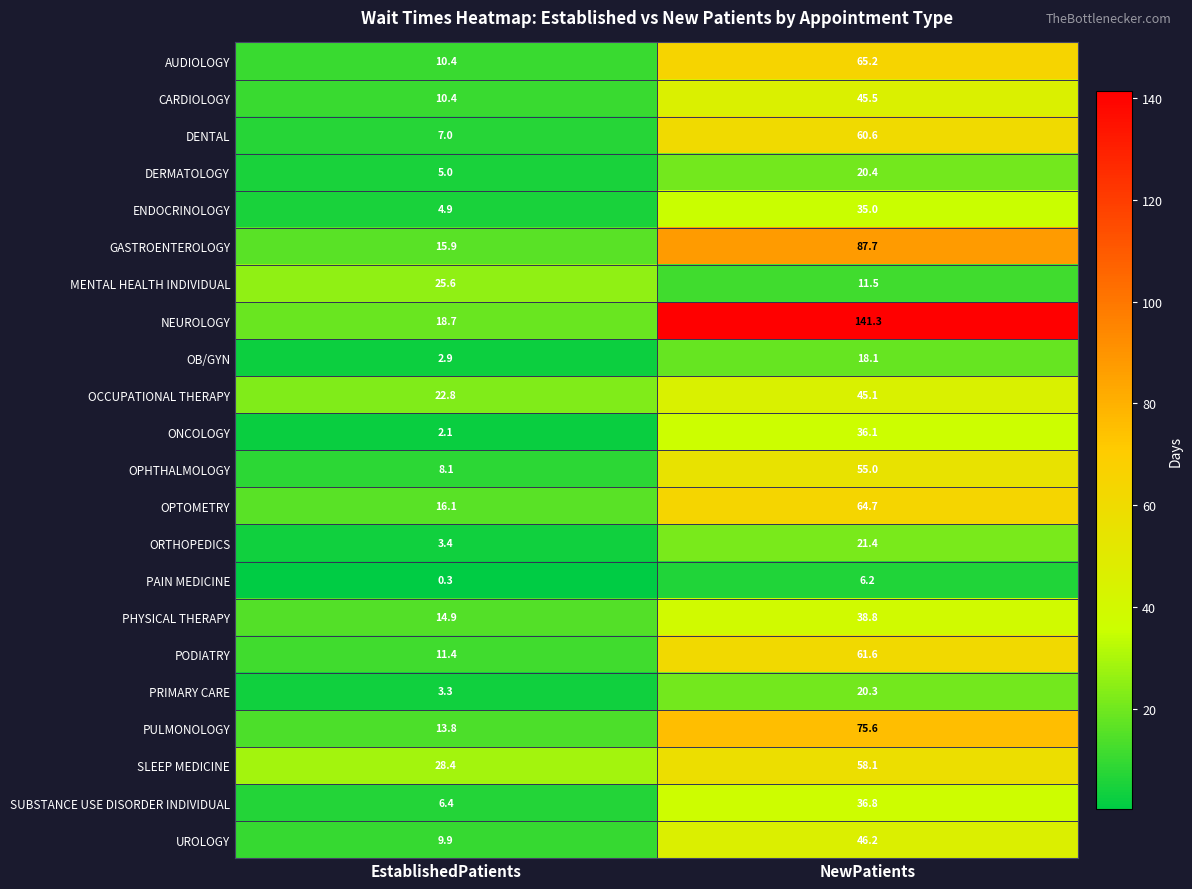

At how many categories does at least one series exceed 75?

1